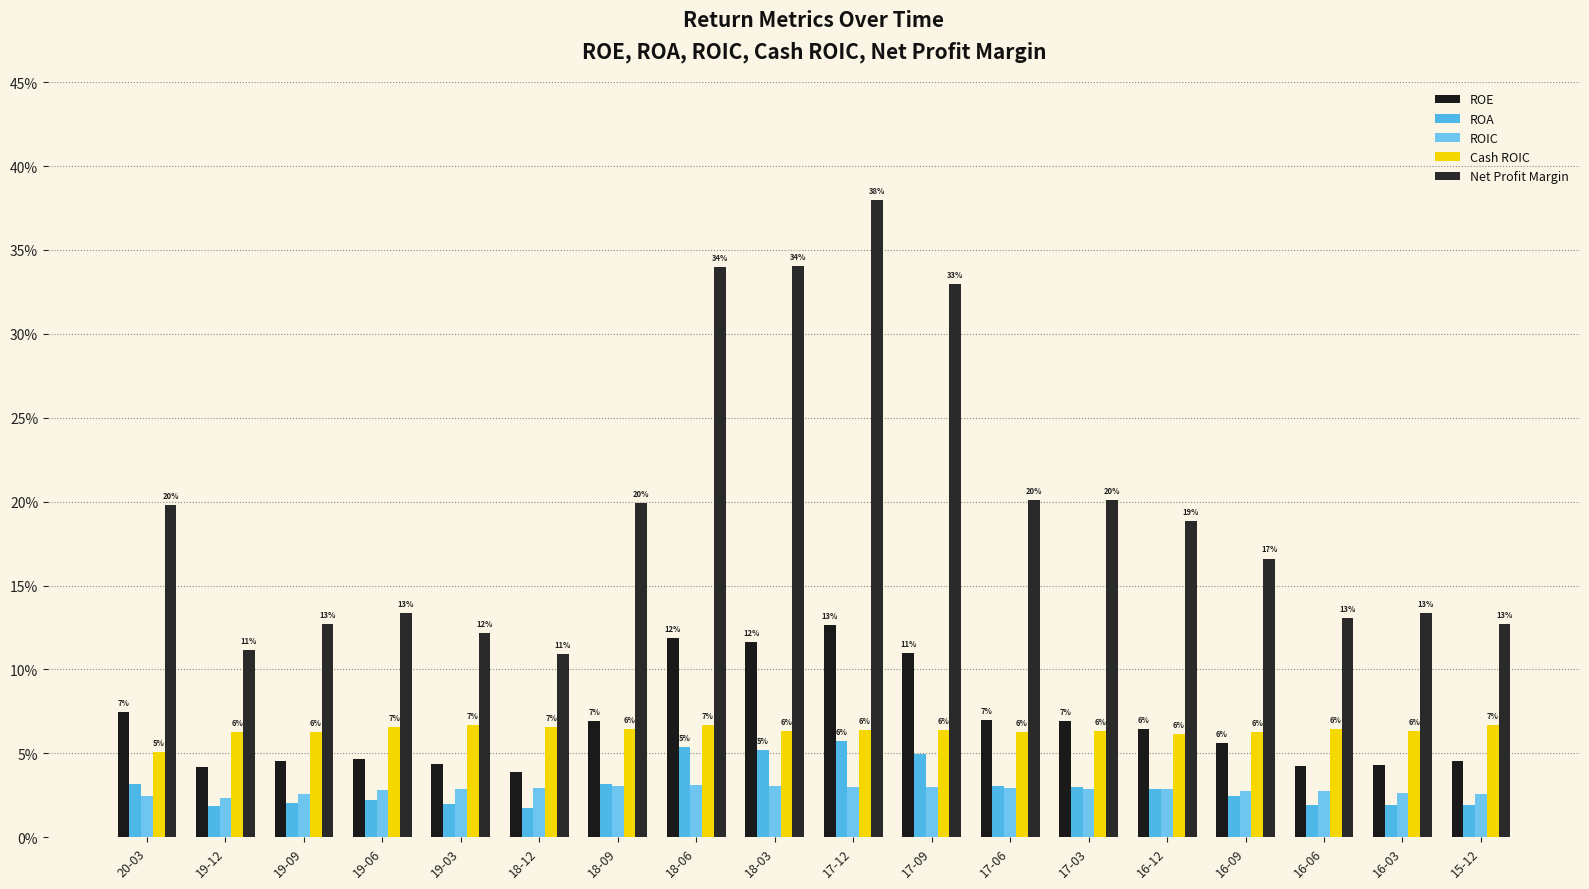

Where is ROE nearest to the value 0?

18-12